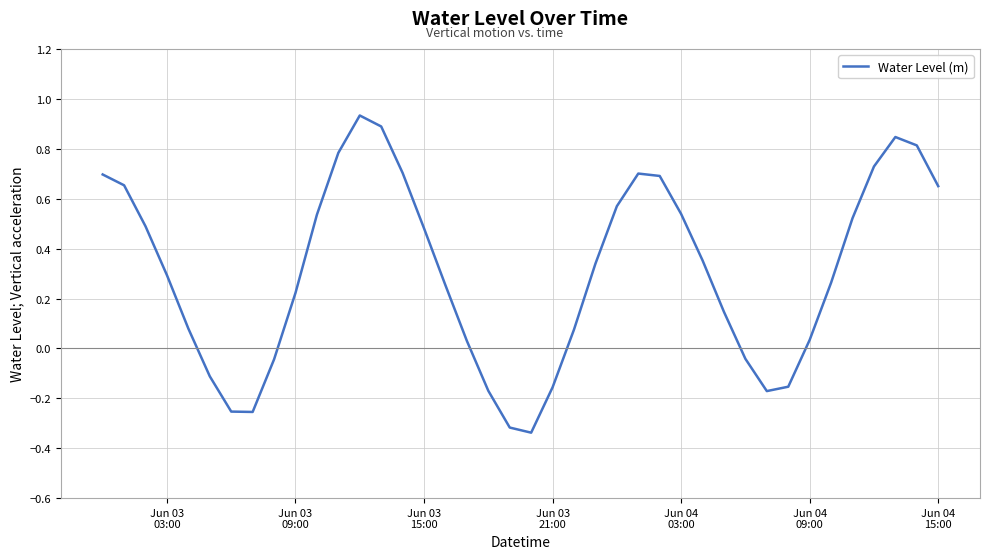

What is the difference between the maximum and minimum values?

1.3